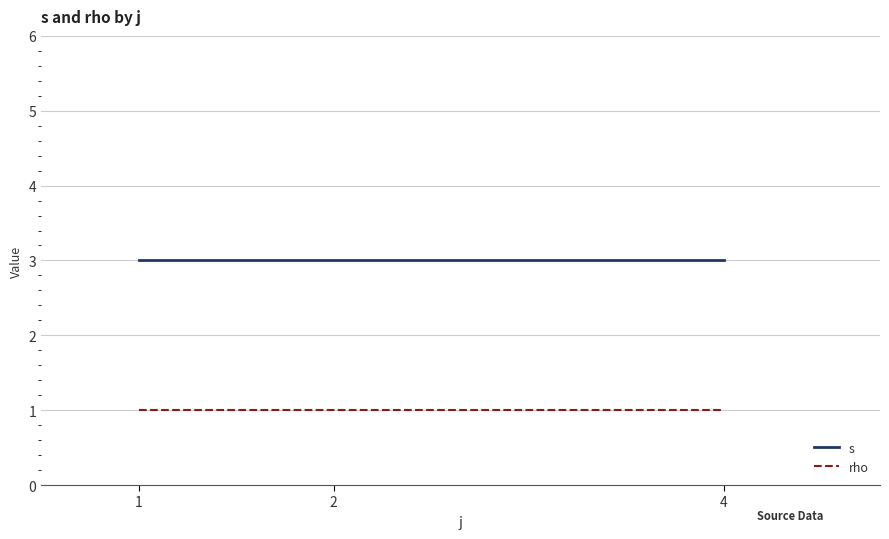

What is the approximate value of s at 1?

3